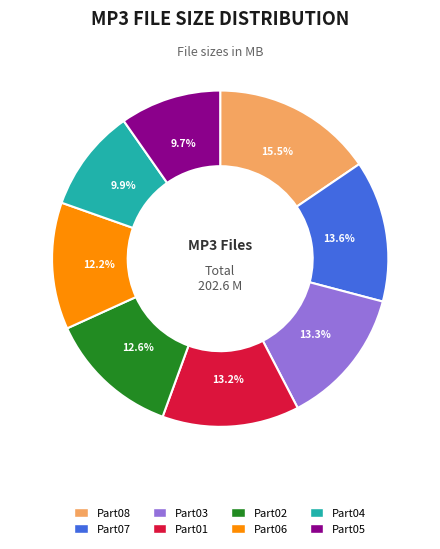

Does any single category account for the majority?

No